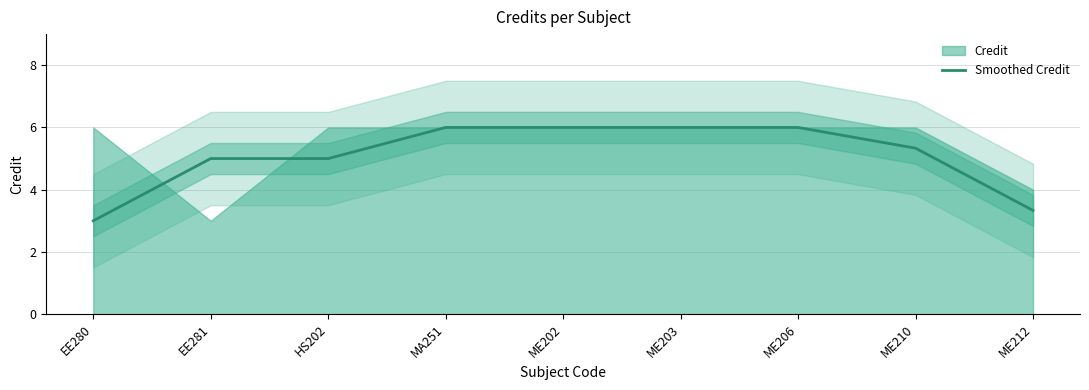

How many lines are shown in the chart?

1